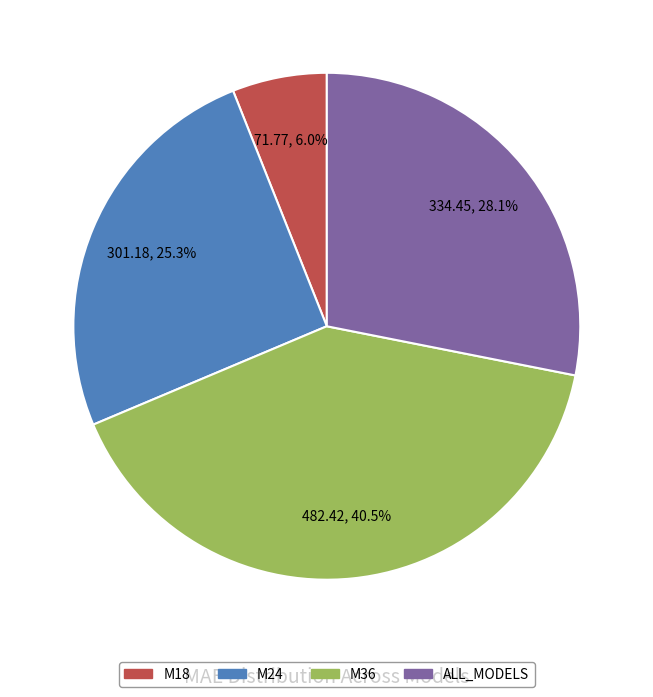

Combined, what portion of the pie is M18 and M24?

31.3%